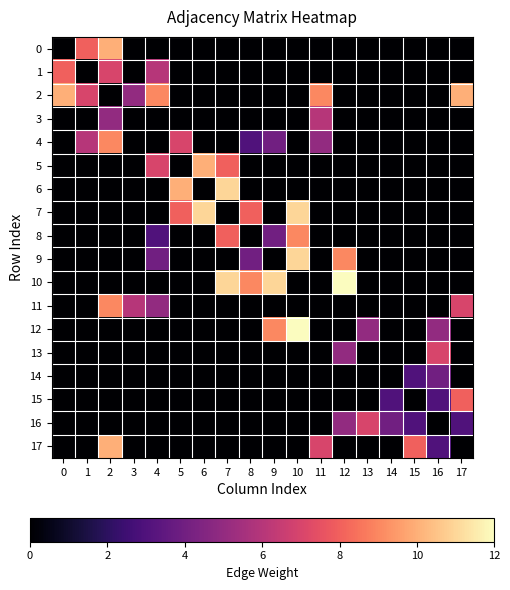

Rank the series by their maximum value, from highest to lowest.

10, 12, 6, 7, 9, 0, 2, 5, 17, 4, 8, 11, 1, 15, 13, 16, 3, 14